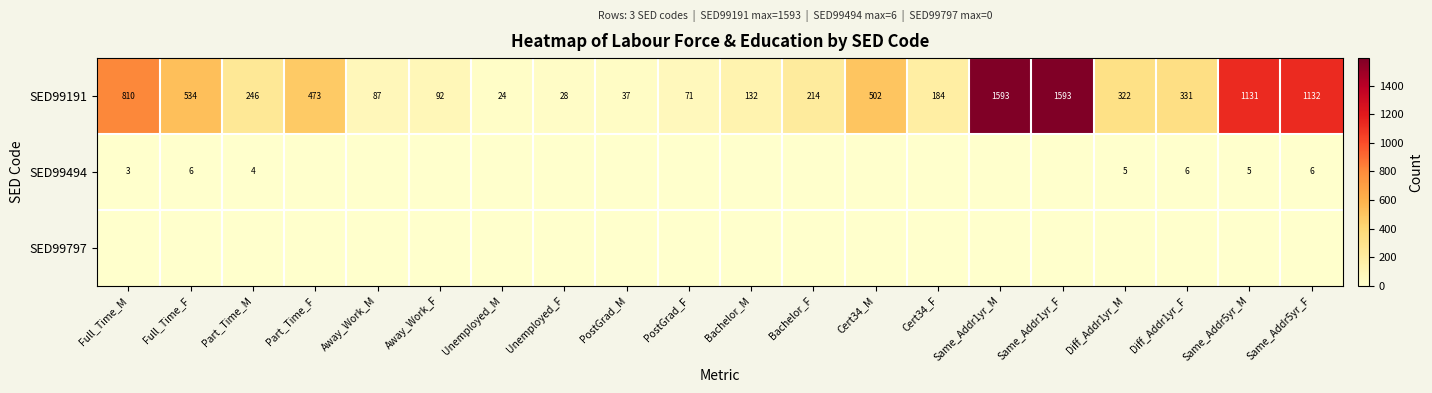

Is it true that SED99494 equals 5 at Same_Addr5yr_M?

True